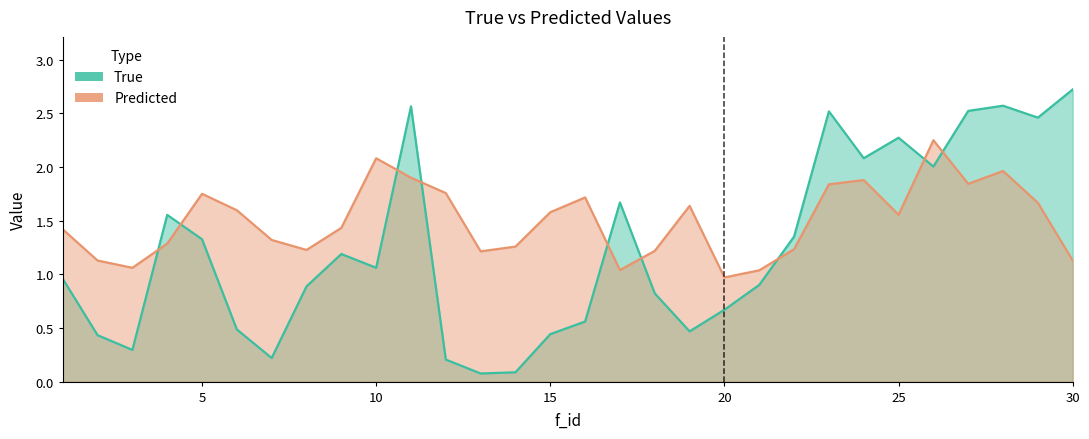

Reading right to left, list all the values displayed in this chart.

true: 2.7	2.5	2.6	2.5	2.0	2.3	2.1	2.5	1.4	0.9	0.7	0.5	0.8	1.7	0.6	0.4	0.1	0.1	0.2	2.6	1.1	1.2	0.9	0.2	0.5	1.3	1.6	0.3	0.4	1.0
predicted: 1.1	1.7	2.0	1.8	2.3	1.6	1.9	1.8	1.2	1.0	1.0	1.6	1.2	1.0	1.7	1.6	1.3	1.2	1.8	1.9	2.1	1.4	1.2	1.3	1.6	1.8	1.3	1.1	1.1	1.4